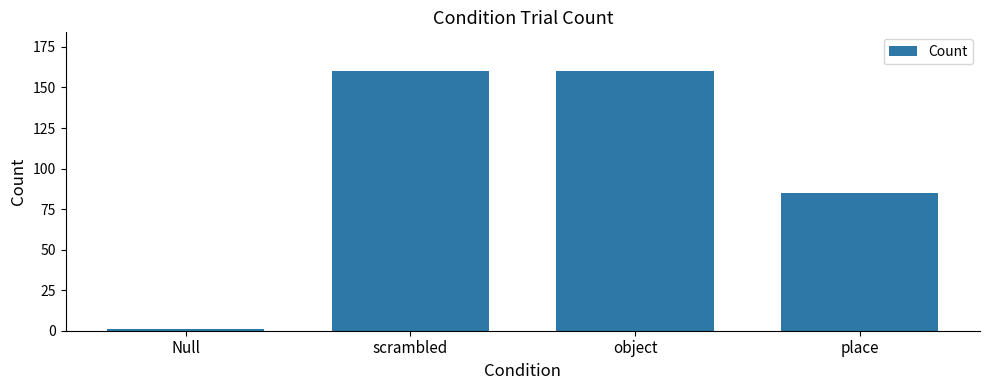

What position from the right is place?

1